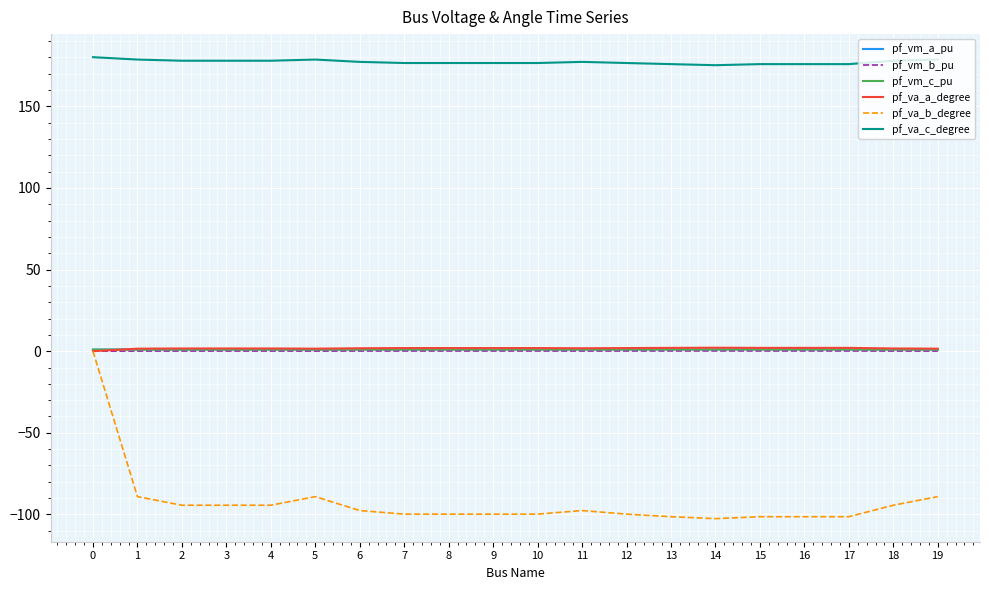

Between 0 and 14, which series saw the biggest shift?

pf_va_b_degree